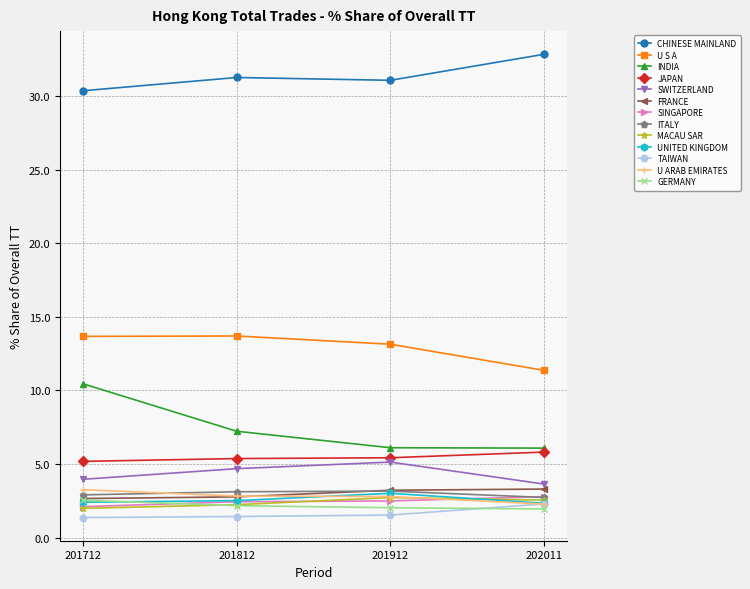

True or false: ITALY has more than 1 interior local peaks.

False